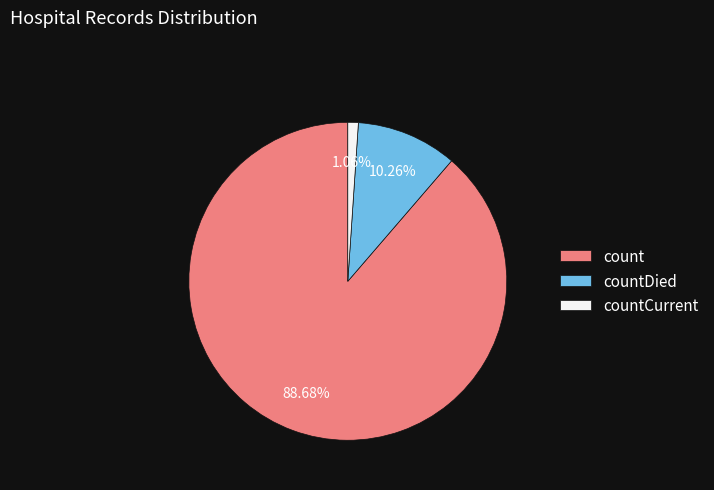

To the nearest percent, what is the difference between the countDied and countCurrent slice percentages?

9%